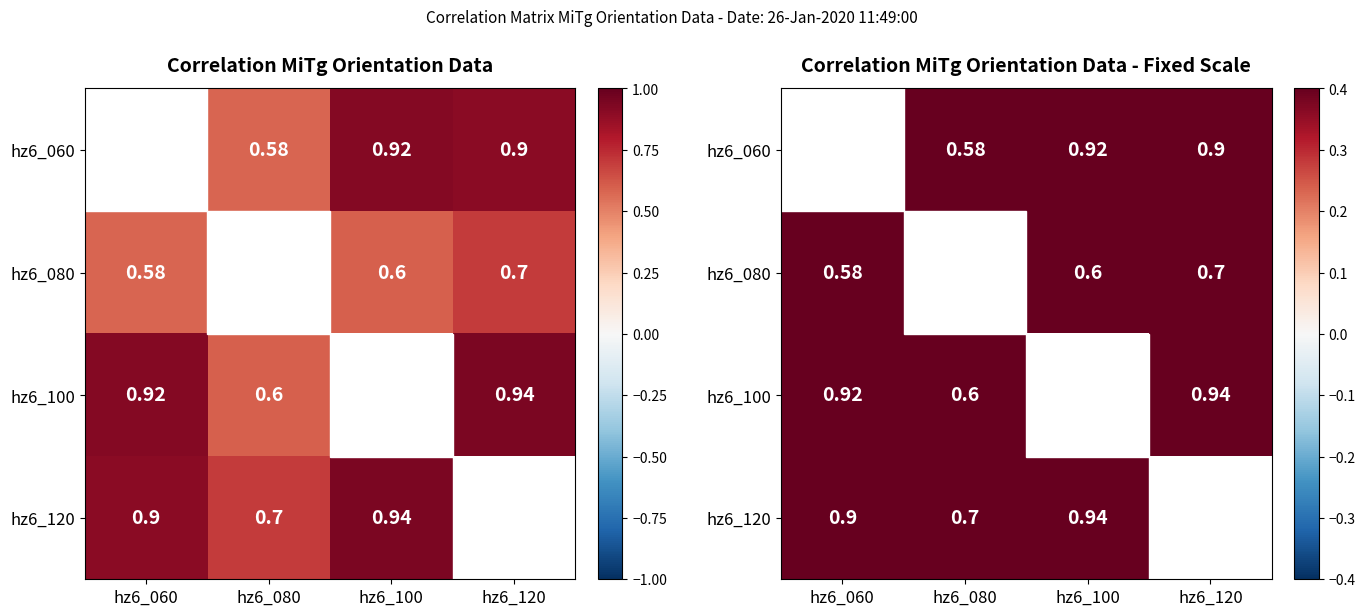

The hz6_120 series shows 0.3 at hz6_080. True or false?

False